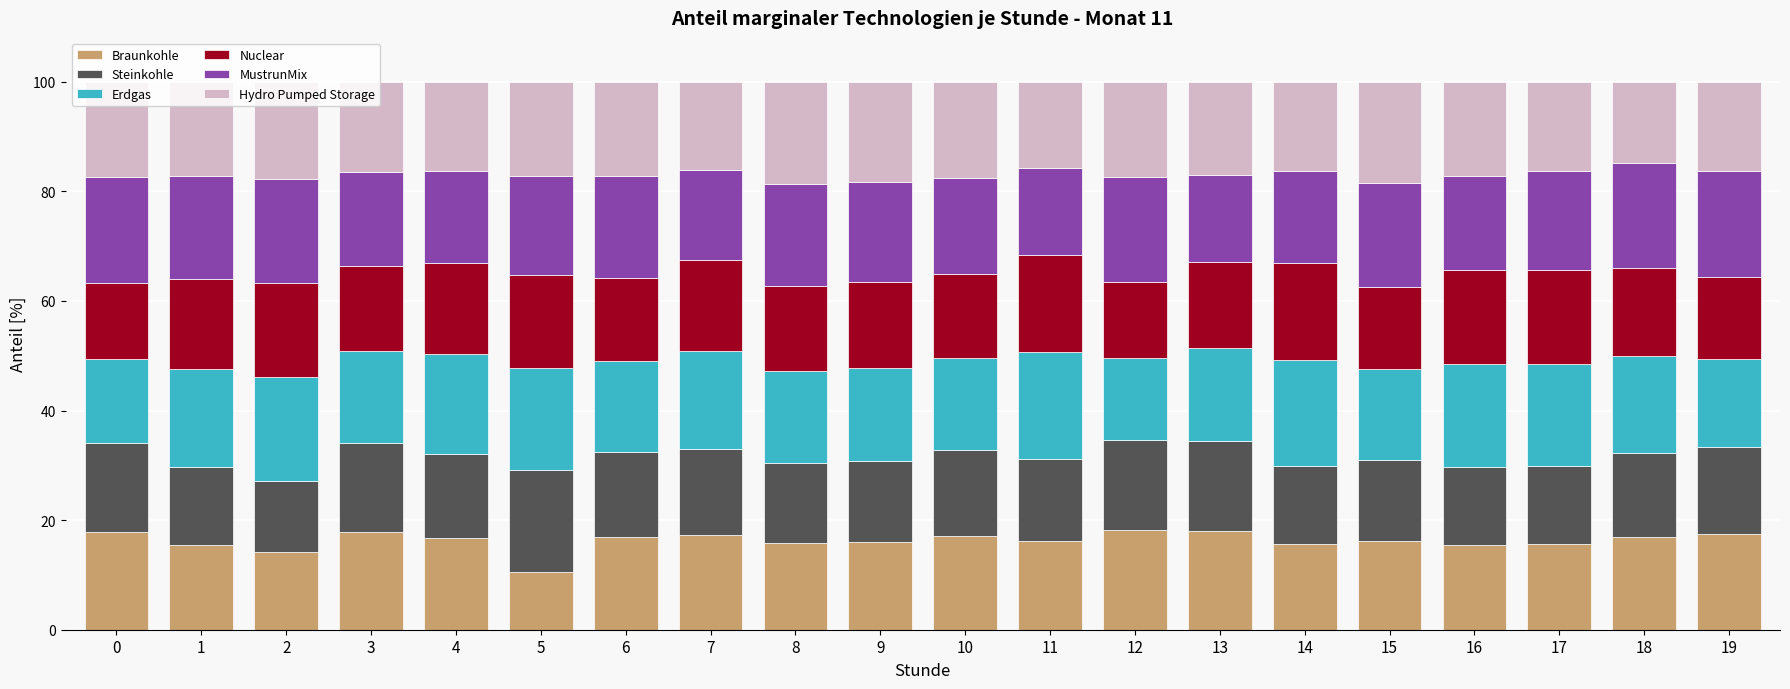

Does the chart contain any negative values?

No